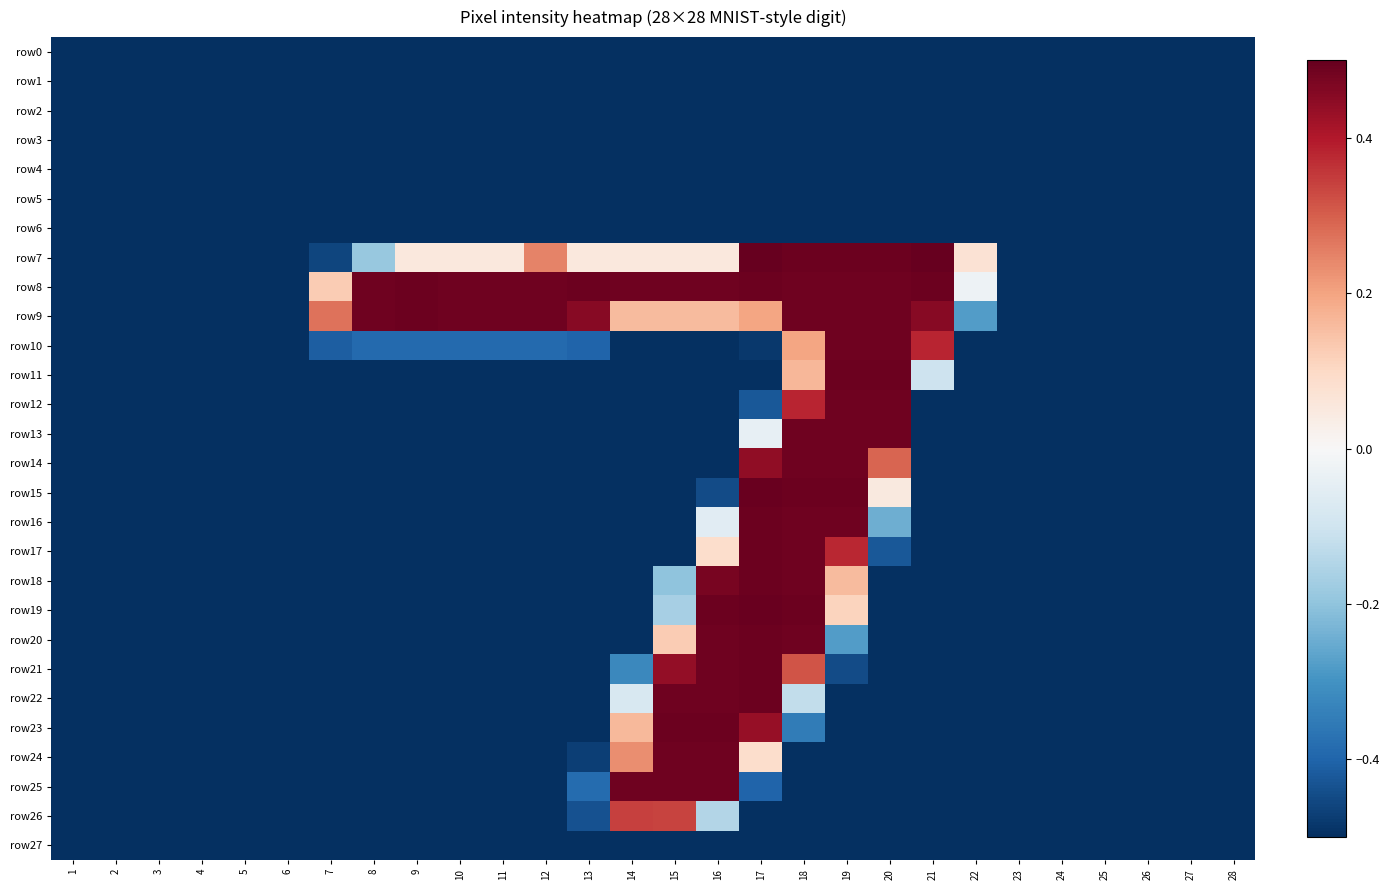

Reading left to right, transcribe all the data shown in this chart.

row0: 1=-0.5	2=-0.5	3=-0.5	4=-0.5	5=-0.5	6=-0.5	7=-0.5	8=-0.5	9=-0.5	10=-0.5	11=-0.5	12=-0.5	13=-0.5	14=-0.5	15=-0.5	16=-0.5	17=-0.5	18=-0.5	19=-0.5	20=-0.5	21=-0.5	22=-0.5	23=-0.5	24=-0.5	25=-0.5	26=-0.5	27=-0.5	28=-0.5
row1: 1=-0.5	2=-0.5	3=-0.5	4=-0.5	5=-0.5	6=-0.5	7=-0.5	8=-0.5	9=-0.5	10=-0.5	11=-0.5	12=-0.5	13=-0.5	14=-0.5	15=-0.5	16=-0.5	17=-0.5	18=-0.5	19=-0.5	20=-0.5	21=-0.5	22=-0.5	23=-0.5	24=-0.5	25=-0.5	26=-0.5	27=-0.5	28=-0.5
row2: 1=-0.5	2=-0.5	3=-0.5	4=-0.5	5=-0.5	6=-0.5	7=-0.5	8=-0.5	9=-0.5	10=-0.5	11=-0.5	12=-0.5	13=-0.5	14=-0.5	15=-0.5	16=-0.5	17=-0.5	18=-0.5	19=-0.5	20=-0.5	21=-0.5	22=-0.5	23=-0.5	24=-0.5	25=-0.5	26=-0.5	27=-0.5	28=-0.5
row3: 1=-0.5	2=-0.5	3=-0.5	4=-0.5	5=-0.5	6=-0.5	7=-0.5	8=-0.5	9=-0.5	10=-0.5	11=-0.5	12=-0.5	13=-0.5	14=-0.5	15=-0.5	16=-0.5	17=-0.5	18=-0.5	19=-0.5	20=-0.5	21=-0.5	22=-0.5	23=-0.5	24=-0.5	25=-0.5	26=-0.5	27=-0.5	28=-0.5
row4: 1=-0.5	2=-0.5	3=-0.5	4=-0.5	5=-0.5	6=-0.5	7=-0.5	8=-0.5	9=-0.5	10=-0.5	11=-0.5	12=-0.5	13=-0.5	14=-0.5	15=-0.5	16=-0.5	17=-0.5	18=-0.5	19=-0.5	20=-0.5	21=-0.5	22=-0.5	23=-0.5	24=-0.5	25=-0.5	26=-0.5	27=-0.5	28=-0.5
row5: 1=-0.5	2=-0.5	3=-0.5	4=-0.5	5=-0.5	6=-0.5	7=-0.5	8=-0.5	9=-0.5	10=-0.5	11=-0.5	12=-0.5	13=-0.5	14=-0.5	15=-0.5	16=-0.5	17=-0.5	18=-0.5	19=-0.5	20=-0.5	21=-0.5	22=-0.5	23=-0.5	24=-0.5	25=-0.5	26=-0.5	27=-0.5	28=-0.5
row6: 1=-0.5	2=-0.5	3=-0.5	4=-0.5	5=-0.5	6=-0.5	7=-0.5	8=-0.5	9=-0.5	10=-0.5	11=-0.5	12=-0.5	13=-0.5	14=-0.5	15=-0.5	16=-0.5	17=-0.5	18=-0.5	19=-0.5	20=-0.5	21=-0.5	22=-0.5	23=-0.5	24=-0.5	25=-0.5	26=-0.5	27=-0.5	28=-0.5
row7: 1=-0.5	2=-0.5	3=-0.5	4=-0.5	5=-0.5	6=-0.5	7=-0.5	8=-0.2	9=0.1	10=0.1	11=0.1	12=0.2	13=0.1	14=0.1	15=0.1	16=0.1	17=0.5	18=0.5	19=0.5	20=0.5	21=0.5	22=0.1	23=-0.5	24=-0.5	25=-0.5	26=-0.5	27=-0.5	28=-0.5
row8: 1=-0.5	2=-0.5	3=-0.5	4=-0.5	5=-0.5	6=-0.5	7=0.1	8=0.5	9=0.5	10=0.5	11=0.5	12=0.5	13=0.5	14=0.5	15=0.5	16=0.5	17=0.5	18=0.5	19=0.5	20=0.5	21=0.5	22=-0.0	23=-0.5	24=-0.5	25=-0.5	26=-0.5	27=-0.5	28=-0.5
row9: 1=-0.5	2=-0.5	3=-0.5	4=-0.5	5=-0.5	6=-0.5	7=0.3	8=0.5	9=0.5	10=0.5	11=0.5	12=0.5	13=0.5	14=0.2	15=0.2	16=0.2	17=0.2	18=0.5	19=0.5	20=0.5	21=0.5	22=-0.3	23=-0.5	24=-0.5	25=-0.5	26=-0.5	27=-0.5	28=-0.5
row10: 1=-0.5	2=-0.5	3=-0.5	4=-0.5	5=-0.5	6=-0.5	7=-0.4	8=-0.4	9=-0.4	10=-0.4	11=-0.4	12=-0.4	13=-0.4	14=-0.5	15=-0.5	16=-0.5	17=-0.5	18=0.2	19=0.5	20=0.5	21=0.4	22=-0.5	23=-0.5	24=-0.5	25=-0.5	26=-0.5	27=-0.5	28=-0.5
row11: 1=-0.5	2=-0.5	3=-0.5	4=-0.5	5=-0.5	6=-0.5	7=-0.5	8=-0.5	9=-0.5	10=-0.5	11=-0.5	12=-0.5	13=-0.5	14=-0.5	15=-0.5	16=-0.5	17=-0.5	18=0.2	19=0.5	20=0.5	21=-0.1	22=-0.5	23=-0.5	24=-0.5	25=-0.5	26=-0.5	27=-0.5	28=-0.5
row12: 1=-0.5	2=-0.5	3=-0.5	4=-0.5	5=-0.5	6=-0.5	7=-0.5	8=-0.5	9=-0.5	10=-0.5	11=-0.5	12=-0.5	13=-0.5	14=-0.5	15=-0.5	16=-0.5	17=-0.4	18=0.4	19=0.5	20=0.5	21=-0.5	22=-0.5	23=-0.5	24=-0.5	25=-0.5	26=-0.5	27=-0.5	28=-0.5
row13: 1=-0.5	2=-0.5	3=-0.5	4=-0.5	5=-0.5	6=-0.5	7=-0.5	8=-0.5	9=-0.5	10=-0.5	11=-0.5	12=-0.5	13=-0.5	14=-0.5	15=-0.5	16=-0.5	17=-0.0	18=0.5	19=0.5	20=0.5	21=-0.5	22=-0.5	23=-0.5	24=-0.5	25=-0.5	26=-0.5	27=-0.5	28=-0.5
row14: 1=-0.5	2=-0.5	3=-0.5	4=-0.5	5=-0.5	6=-0.5	7=-0.5	8=-0.5	9=-0.5	10=-0.5	11=-0.5	12=-0.5	13=-0.5	14=-0.5	15=-0.5	16=-0.5	17=0.4	18=0.5	19=0.5	20=0.3	21=-0.5	22=-0.5	23=-0.5	24=-0.5	25=-0.5	26=-0.5	27=-0.5	28=-0.5
row15: 1=-0.5	2=-0.5	3=-0.5	4=-0.5	5=-0.5	6=-0.5	7=-0.5	8=-0.5	9=-0.5	10=-0.5	11=-0.5	12=-0.5	13=-0.5	14=-0.5	15=-0.5	16=-0.4	17=0.5	18=0.5	19=0.5	20=0.0	21=-0.5	22=-0.5	23=-0.5	24=-0.5	25=-0.5	26=-0.5	27=-0.5	28=-0.5
row16: 1=-0.5	2=-0.5	3=-0.5	4=-0.5	5=-0.5	6=-0.5	7=-0.5	8=-0.5	9=-0.5	10=-0.5	11=-0.5	12=-0.5	13=-0.5	14=-0.5	15=-0.5	16=-0.1	17=0.5	18=0.5	19=0.5	20=-0.2	21=-0.5	22=-0.5	23=-0.5	24=-0.5	25=-0.5	26=-0.5	27=-0.5	28=-0.5
row17: 1=-0.5	2=-0.5	3=-0.5	4=-0.5	5=-0.5	6=-0.5	7=-0.5	8=-0.5	9=-0.5	10=-0.5	11=-0.5	12=-0.5	13=-0.5	14=-0.5	15=-0.5	16=0.1	17=0.5	18=0.5	19=0.4	20=-0.4	21=-0.5	22=-0.5	23=-0.5	24=-0.5	25=-0.5	26=-0.5	27=-0.5	28=-0.5
row18: 1=-0.5	2=-0.5	3=-0.5	4=-0.5	5=-0.5	6=-0.5	7=-0.5	8=-0.5	9=-0.5	10=-0.5	11=-0.5	12=-0.5	13=-0.5	14=-0.5	15=-0.2	16=0.5	17=0.5	18=0.5	19=0.2	20=-0.5	21=-0.5	22=-0.5	23=-0.5	24=-0.5	25=-0.5	26=-0.5	27=-0.5	28=-0.5
row19: 1=-0.5	2=-0.5	3=-0.5	4=-0.5	5=-0.5	6=-0.5	7=-0.5	8=-0.5	9=-0.5	10=-0.5	11=-0.5	12=-0.5	13=-0.5	14=-0.5	15=-0.2	16=0.5	17=0.5	18=0.5	19=0.1	20=-0.5	21=-0.5	22=-0.5	23=-0.5	24=-0.5	25=-0.5	26=-0.5	27=-0.5	28=-0.5
row20: 1=-0.5	2=-0.5	3=-0.5	4=-0.5	5=-0.5	6=-0.5	7=-0.5	8=-0.5	9=-0.5	10=-0.5	11=-0.5	12=-0.5	13=-0.5	14=-0.5	15=0.1	16=0.5	17=0.5	18=0.5	19=-0.3	20=-0.5	21=-0.5	22=-0.5	23=-0.5	24=-0.5	25=-0.5	26=-0.5	27=-0.5	28=-0.5
row21: 1=-0.5	2=-0.5	3=-0.5	4=-0.5	5=-0.5	6=-0.5	7=-0.5	8=-0.5	9=-0.5	10=-0.5	11=-0.5	12=-0.5	13=-0.5	14=-0.3	15=0.4	16=0.5	17=0.5	18=0.3	19=-0.4	20=-0.5	21=-0.5	22=-0.5	23=-0.5	24=-0.5	25=-0.5	26=-0.5	27=-0.5	28=-0.5
row22: 1=-0.5	2=-0.5	3=-0.5	4=-0.5	5=-0.5	6=-0.5	7=-0.5	8=-0.5	9=-0.5	10=-0.5	11=-0.5	12=-0.5	13=-0.5	14=-0.1	15=0.5	16=0.5	17=0.5	18=-0.1	19=-0.5	20=-0.5	21=-0.5	22=-0.5	23=-0.5	24=-0.5	25=-0.5	26=-0.5	27=-0.5	28=-0.5
row23: 1=-0.5	2=-0.5	3=-0.5	4=-0.5	5=-0.5	6=-0.5	7=-0.5	8=-0.5	9=-0.5	10=-0.5	11=-0.5	12=-0.5	13=-0.5	14=0.2	15=0.5	16=0.5	17=0.4	18=-0.4	19=-0.5	20=-0.5	21=-0.5	22=-0.5	23=-0.5	24=-0.5	25=-0.5	26=-0.5	27=-0.5	28=-0.5
row24: 1=-0.5	2=-0.5	3=-0.5	4=-0.5	5=-0.5	6=-0.5	7=-0.5	8=-0.5	9=-0.5	10=-0.5	11=-0.5	12=-0.5	13=-0.5	14=0.2	15=0.5	16=0.5	17=0.1	18=-0.5	19=-0.5	20=-0.5	21=-0.5	22=-0.5	23=-0.5	24=-0.5	25=-0.5	26=-0.5	27=-0.5	28=-0.5
row25: 1=-0.5	2=-0.5	3=-0.5	4=-0.5	5=-0.5	6=-0.5	7=-0.5	8=-0.5	9=-0.5	10=-0.5	11=-0.5	12=-0.5	13=-0.4	14=0.5	15=0.5	16=0.5	17=-0.4	18=-0.5	19=-0.5	20=-0.5	21=-0.5	22=-0.5	23=-0.5	24=-0.5	25=-0.5	26=-0.5	27=-0.5	28=-0.5
row26: 1=-0.5	2=-0.5	3=-0.5	4=-0.5	5=-0.5	6=-0.5	7=-0.5	8=-0.5	9=-0.5	10=-0.5	11=-0.5	12=-0.5	13=-0.4	14=0.3	15=0.3	16=-0.1	17=-0.5	18=-0.5	19=-0.5	20=-0.5	21=-0.5	22=-0.5	23=-0.5	24=-0.5	25=-0.5	26=-0.5	27=-0.5	28=-0.5
row27: 1=-0.5	2=-0.5	3=-0.5	4=-0.5	5=-0.5	6=-0.5	7=-0.5	8=-0.5	9=-0.5	10=-0.5	11=-0.5	12=-0.5	13=-0.5	14=-0.5	15=-0.5	16=-0.5	17=-0.5	18=-0.5	19=-0.5	20=-0.5	21=-0.5	22=-0.5	23=-0.5	24=-0.5	25=-0.5	26=-0.5	27=-0.5	28=-0.5